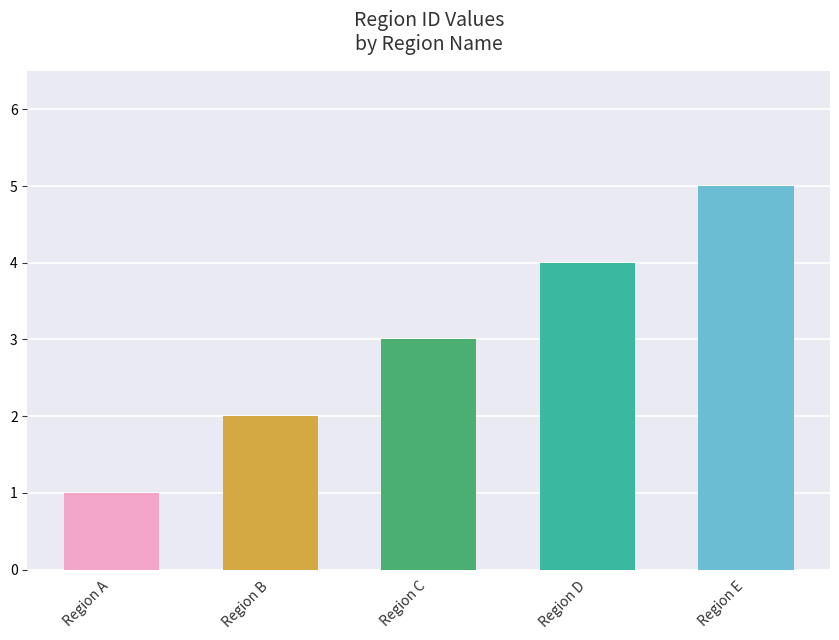

Between Region E and Region A, which is larger?

Region E